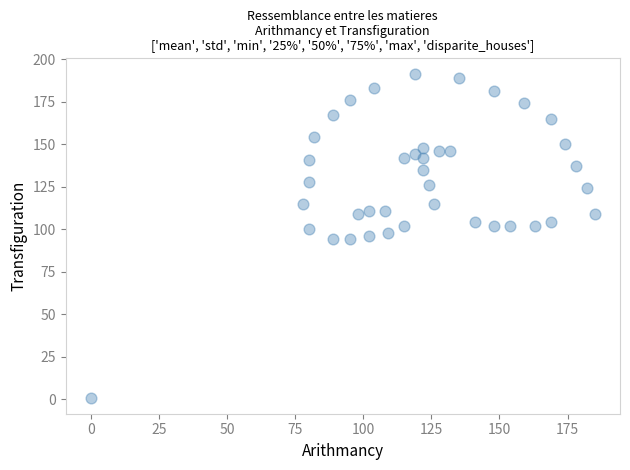

What is the range of X values (max minus min)?

185